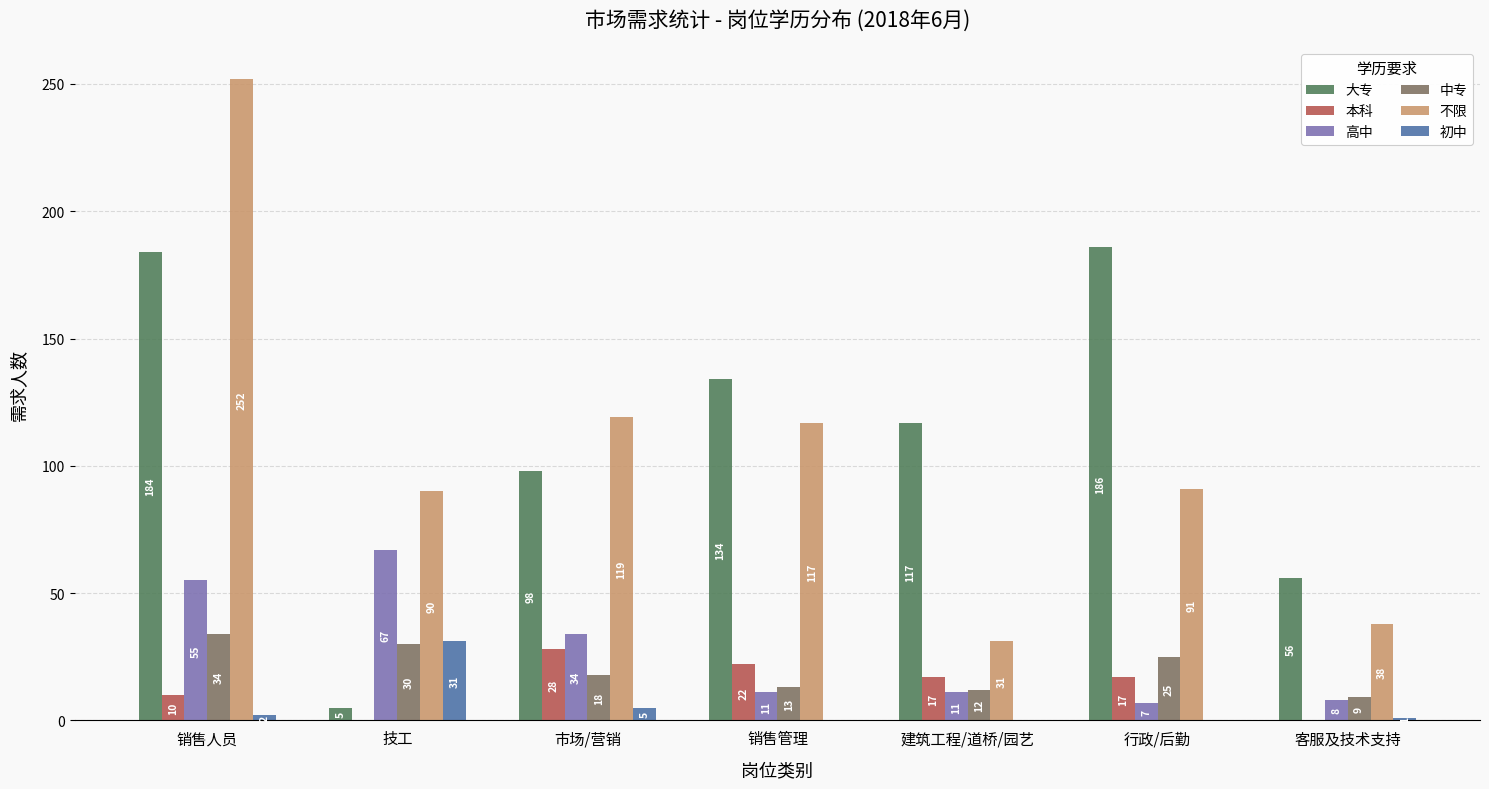

What is the total value across all series at 行政/后勤?

326